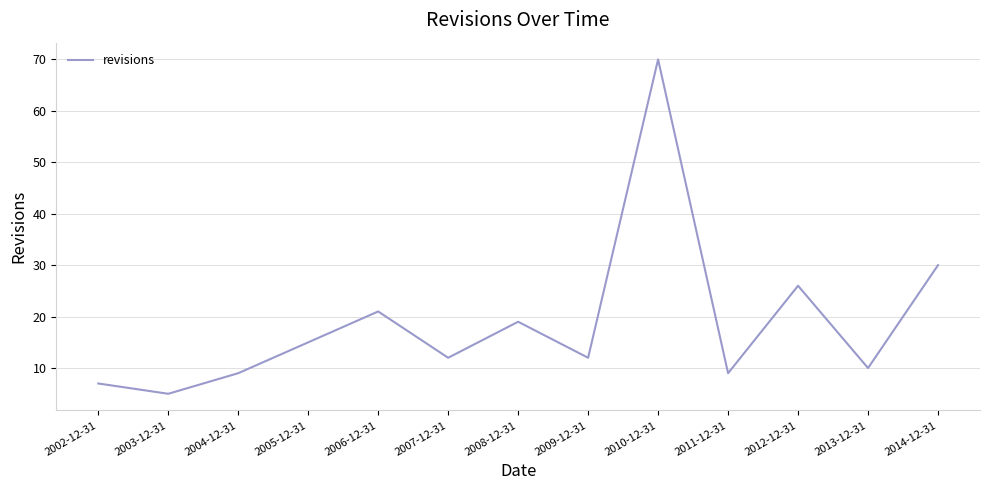

What is the minimum value shown in the chart?

5